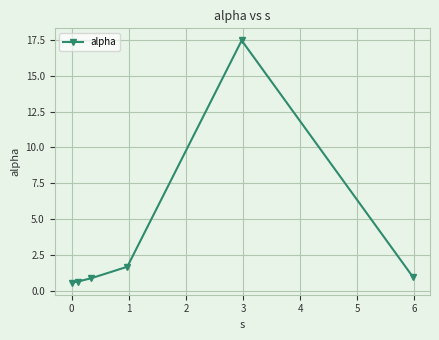

What is the difference between the maximum and second lowest values?

16.8